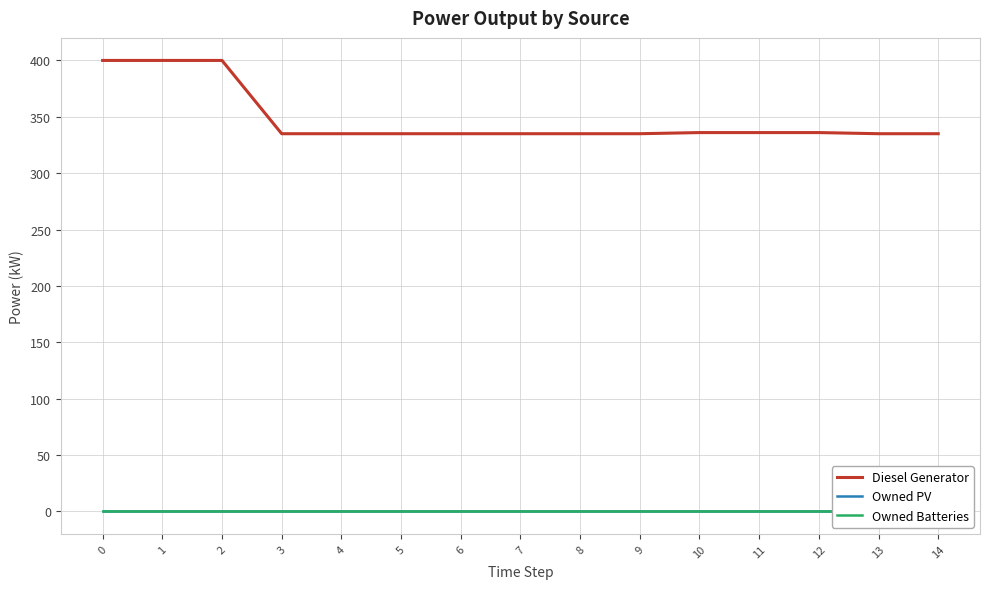

Reading left to right, list all the values displayed in this chart.

Diesel Generator: 0=400.0	1=400.0	2=400.0	3=335.0	4=335.0	5=335.0	6=335.0	7=335.0	8=335.0	9=335.0	10=336.0	11=336.0	12=336.0	13=335.0	14=335.0
Owned PV: 0=0.0	1=0.0	2=0.0	3=0.0	4=0.0	5=0.0	6=0.0	7=0.0	8=0.0	9=0.0	10=0.0	11=0.0	12=0.0	13=0.0	14=0.0
Owned Batteries: 0=0.0	1=0.0	2=0.0	3=0.0	4=0.0	5=0.0	6=0.0	7=0.0	8=0.0	9=0.0	10=0.0	11=0.0	12=0.0	13=0.0	14=0.0